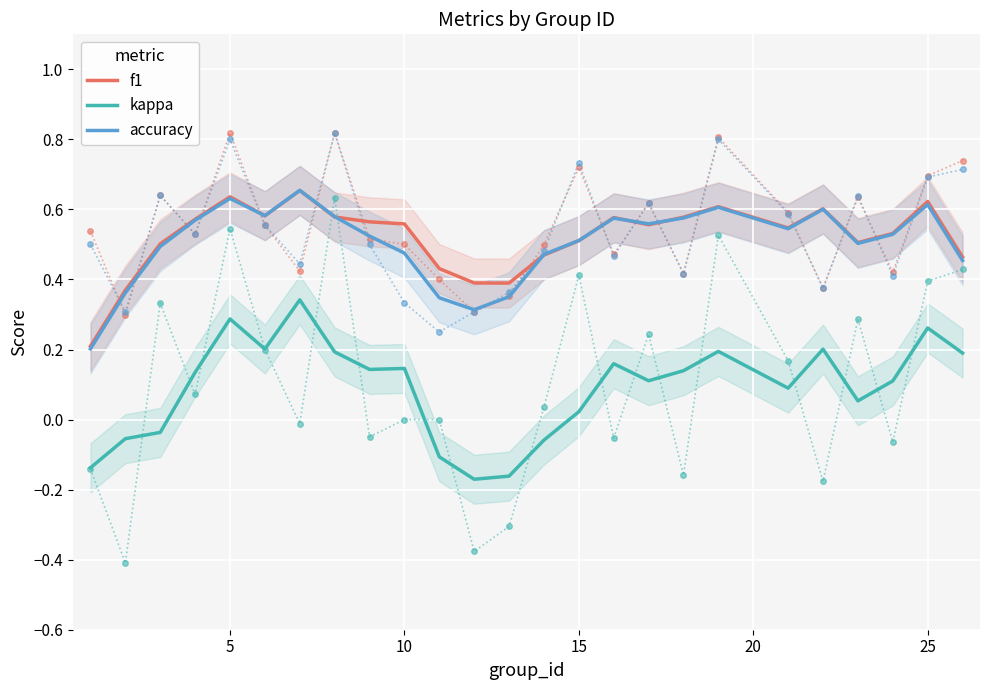

What is the greatest value displayed?

0.7